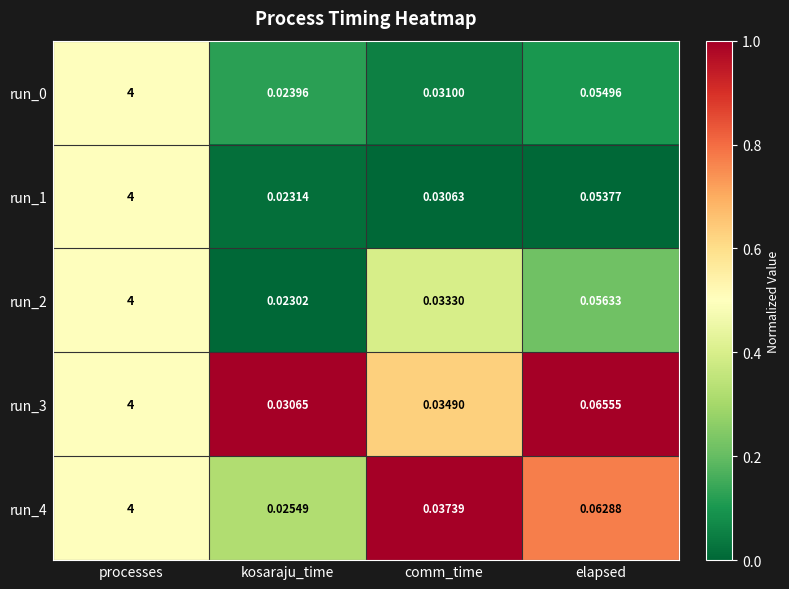

At which category is the sum across all series the highest?

processes